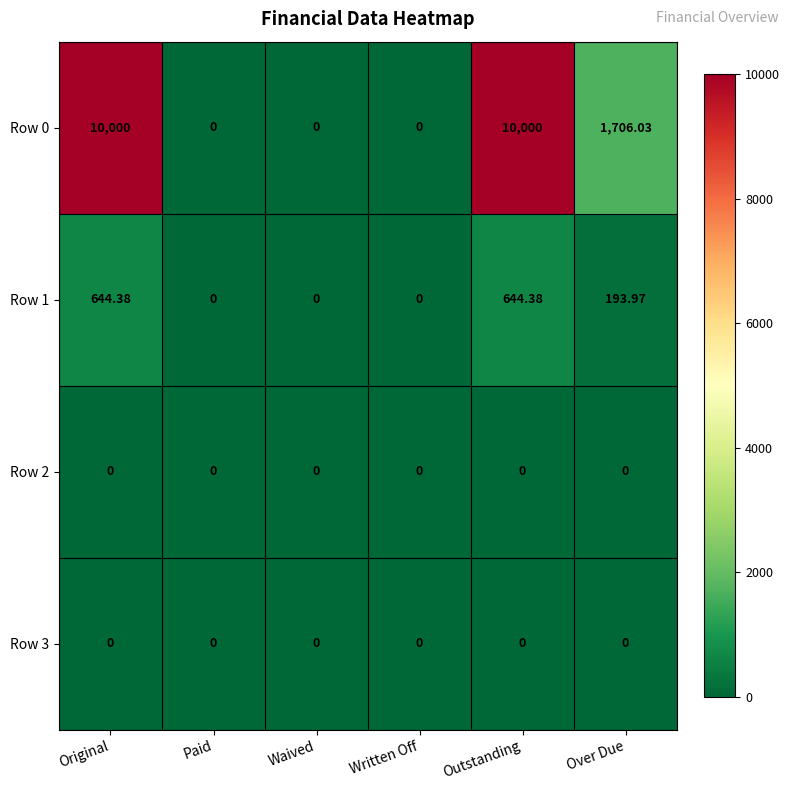

Which series has the widest spread of values?

Row 0